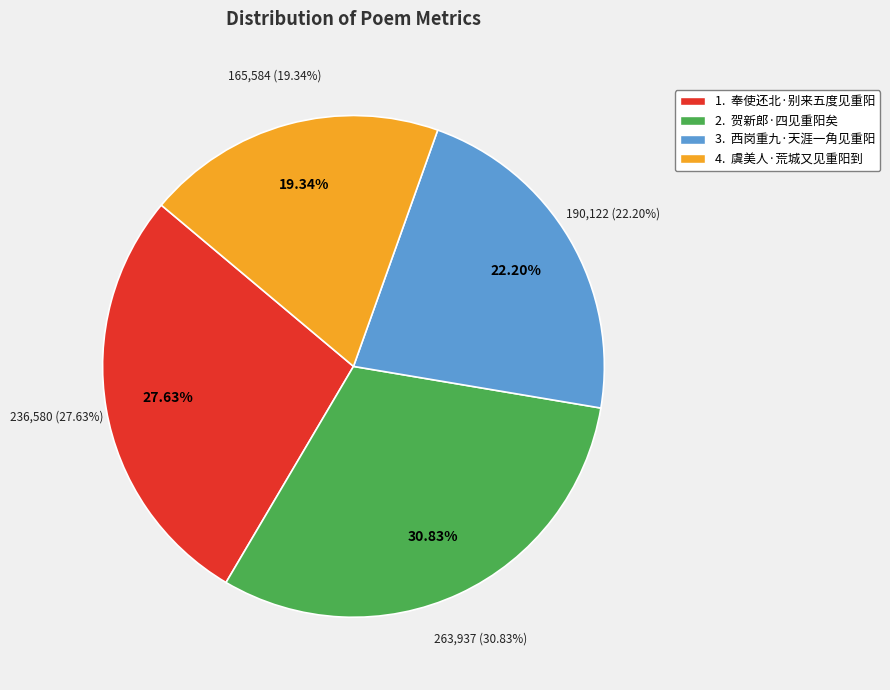

To the nearest percent, what is the combined percentage of 虞美人·荒城又见重阳到 and 奉使还北·别来五度见重阳?

47%